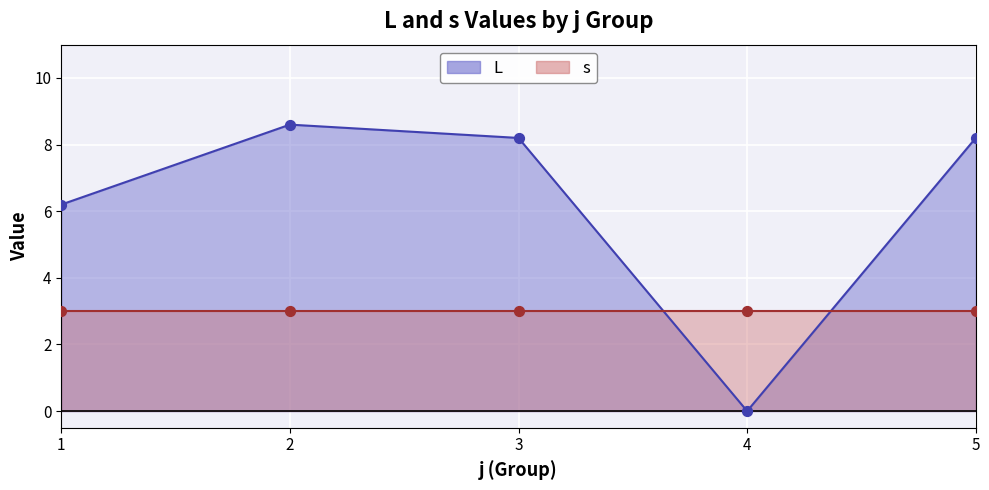

Between 5 and 1, which is larger?

5